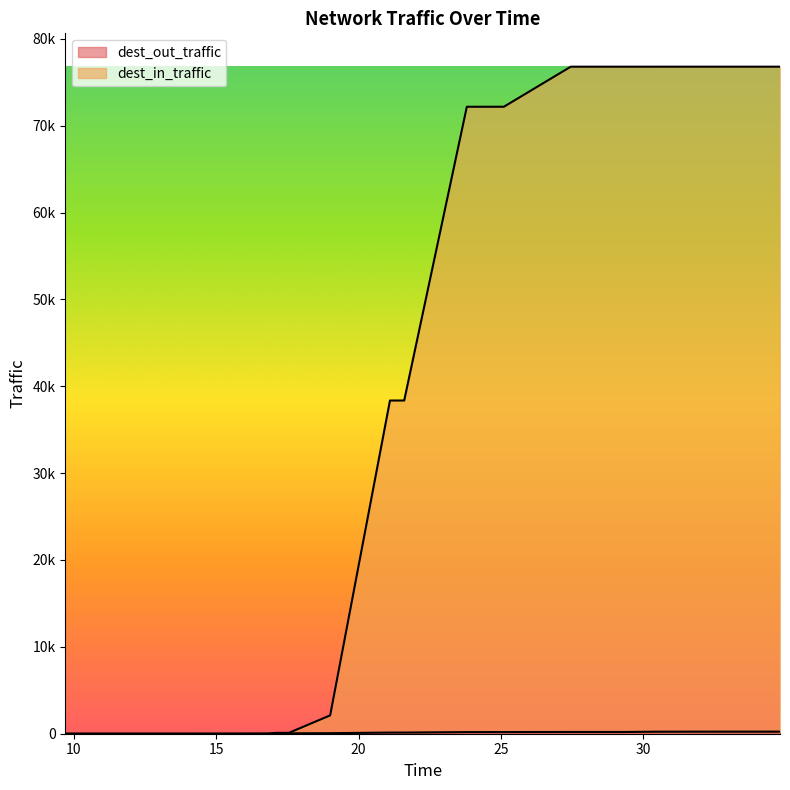

What is the average value of the dest_in_traffic series?

37814.9